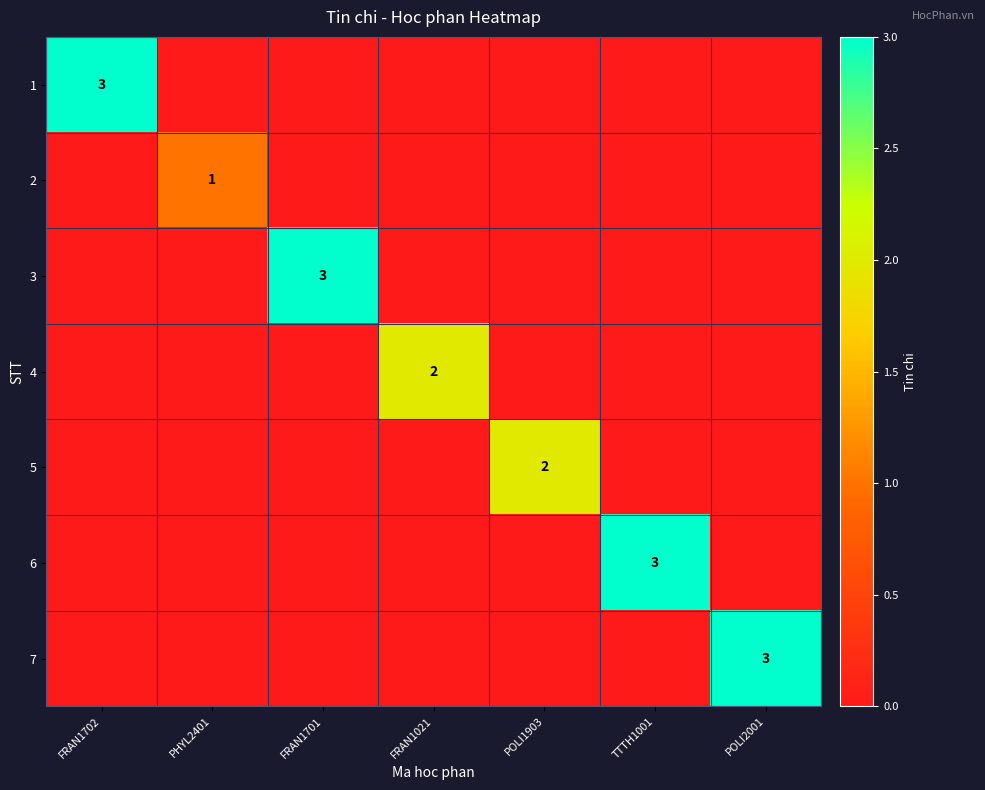

The value of 1 at FRAN1702 is 5. True or false?

False